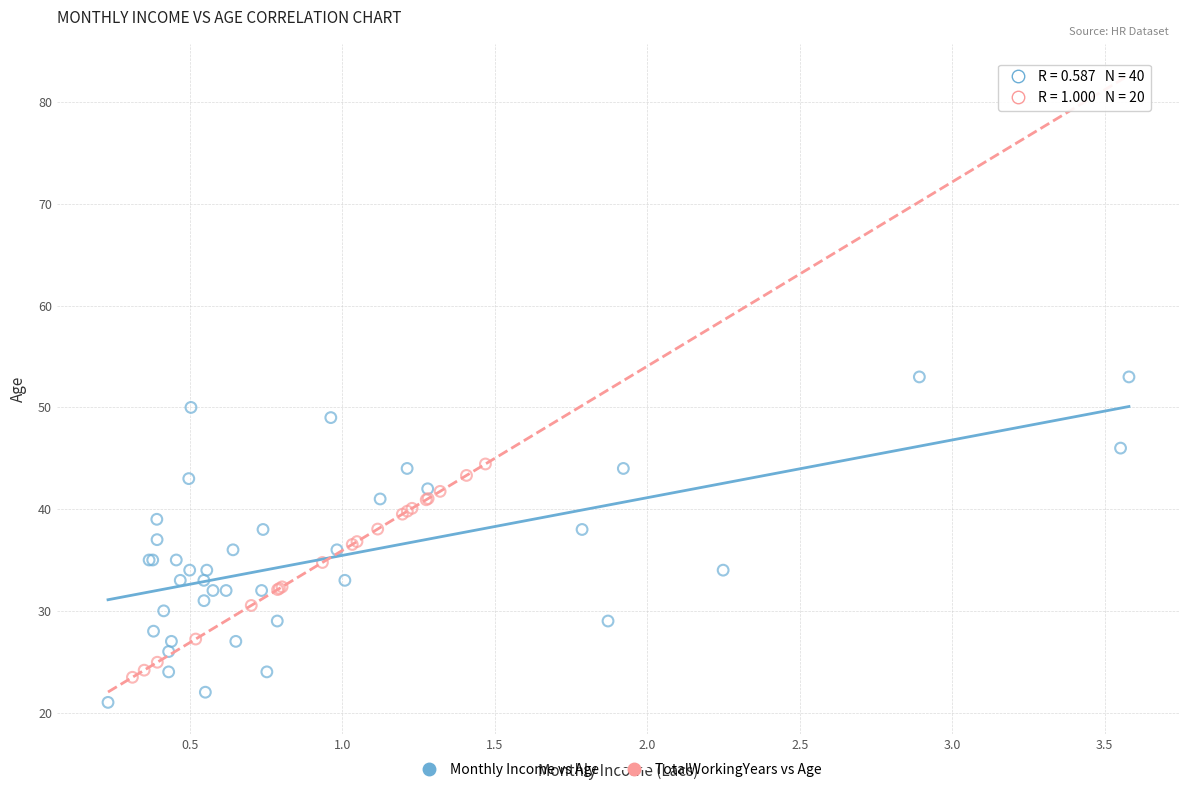

Which series has the widest spread of Y values?

Monthly Income vs Age